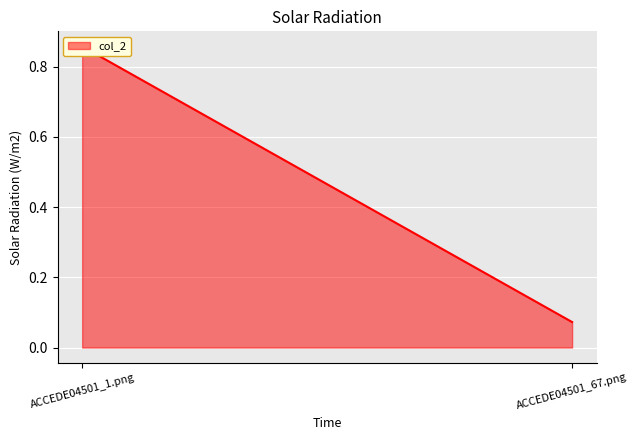

Between ACCEDE04501_1.png and ACCEDE04501_67.png, which is larger?

ACCEDE04501_1.png